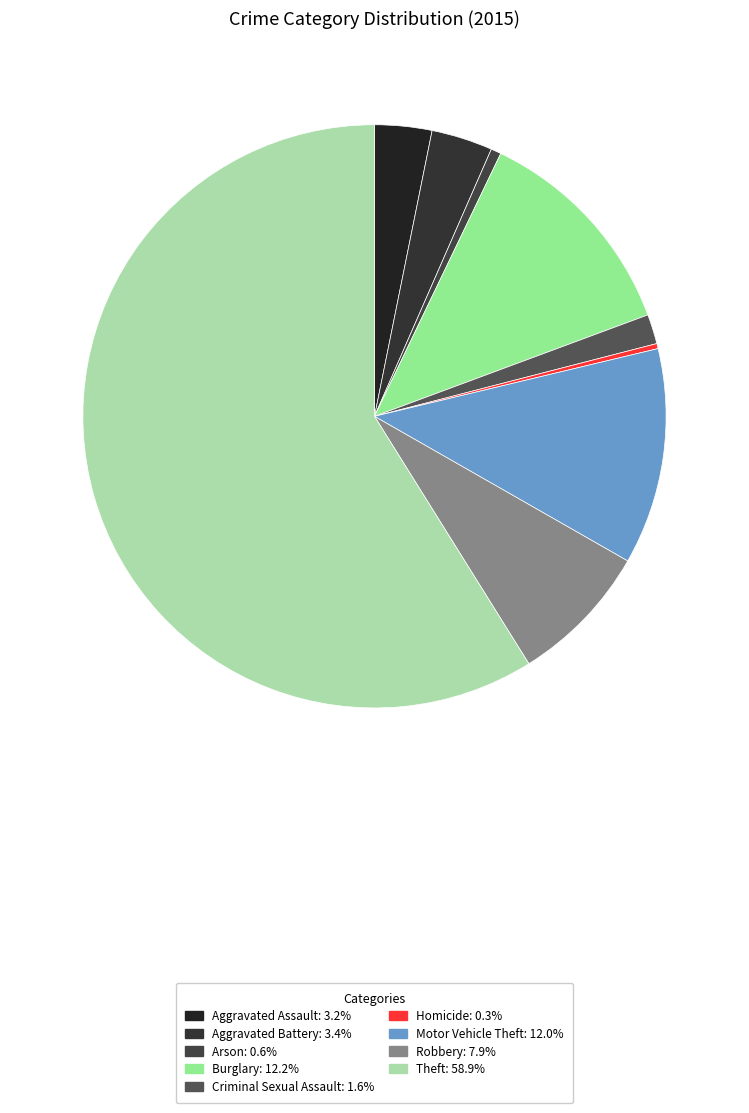

To the nearest percent, what is the difference between the Theft and Motor Vehicle Theft slice percentages?

47%